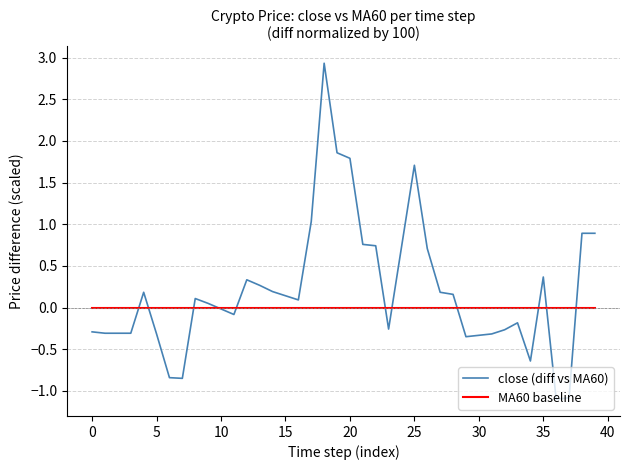

After their last crossing, which series has the higher values: MA60 baseline or close (diff vs MA60)?

close (diff vs MA60)